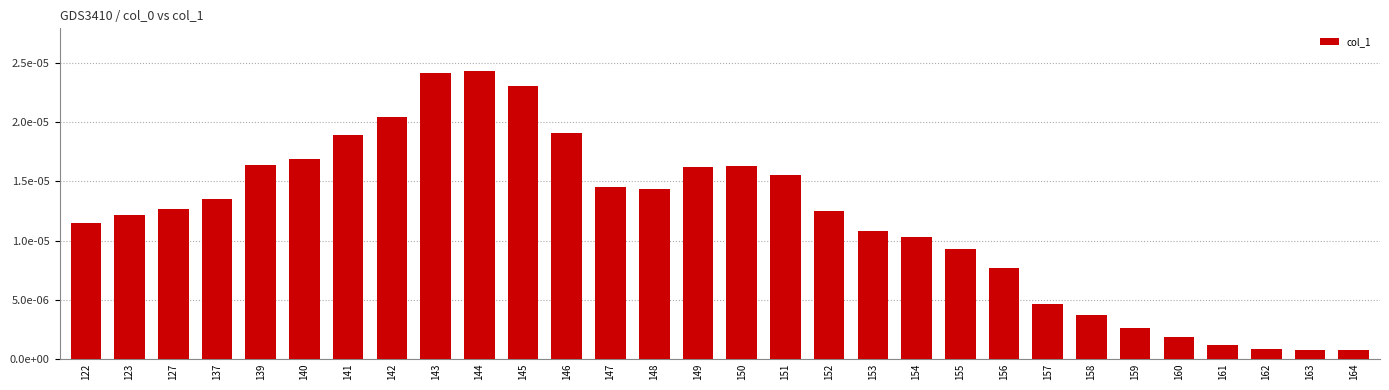

Between 144 and 161, which is larger?

144